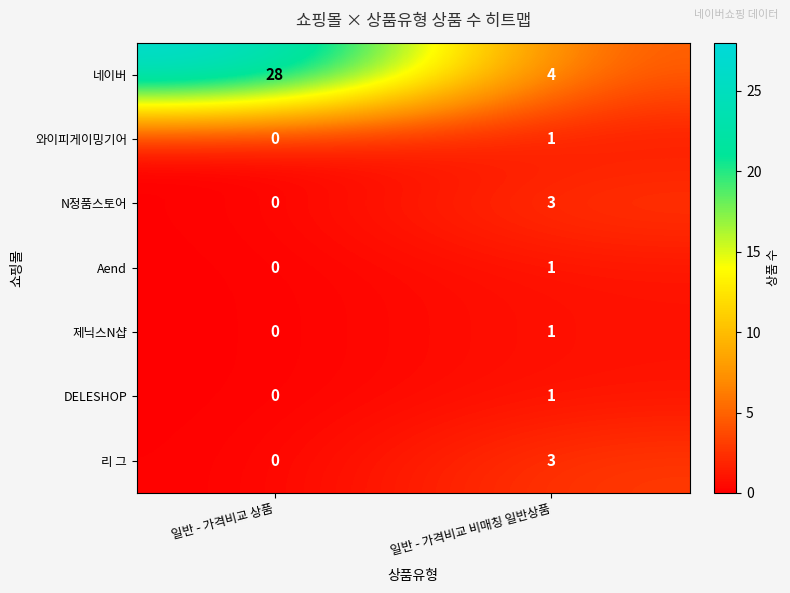

Reading right to left, what are all the values shown in this chart?

네이버: 4	28
와이피게이밍기어: 1	0
N정품스토어: 3	0
Aend: 1	0
제닉스N샵: 1	0
DELESHOP: 1	0
리 그: 3	0